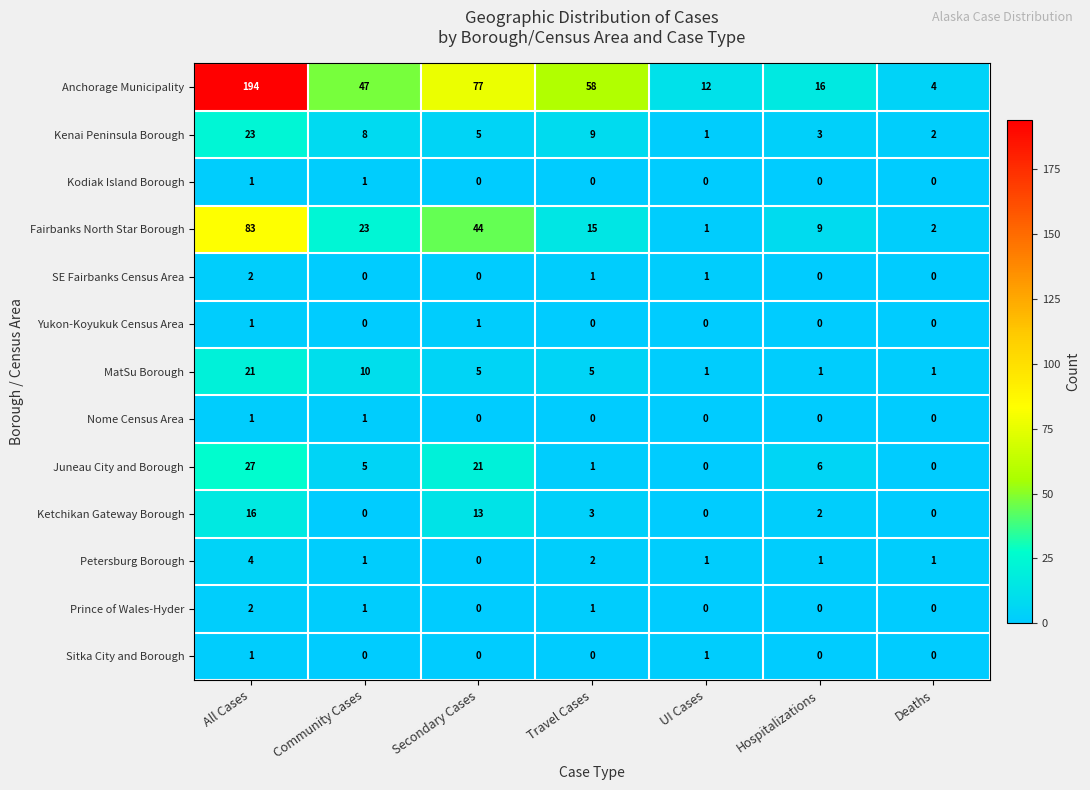

Rank the categories by Kenai Peninsula Borough value from highest to lowest.

All Cases, Travel Cases, Community Cases, Secondary Cases, Hospitalizations, Deaths, UI Cases